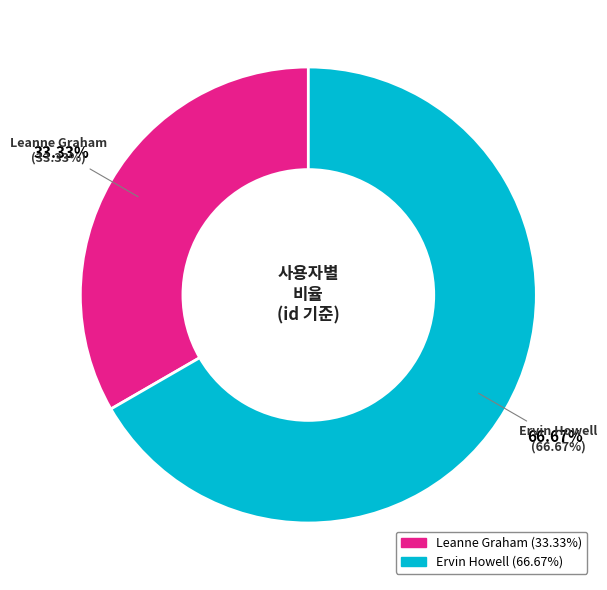

What portion of the pie excludes Leanne Graham?

66.7%